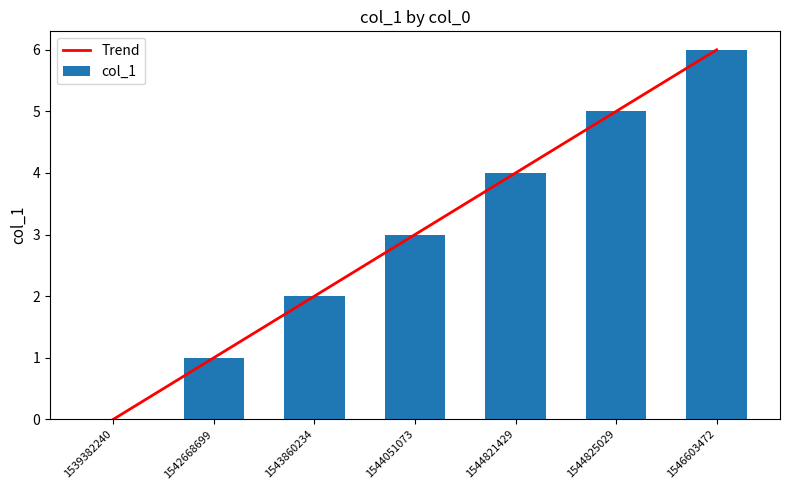

Rank the categories by value from highest to lowest.

1546603472, 1544825029, 1544821429, 1544051073, 1543860234, 1542668699, 1539382240